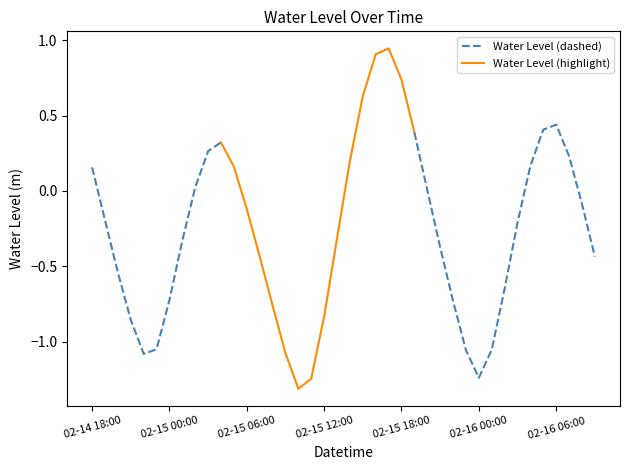

How many points are higher than both their immediate neighbors (excluding endpoints)?

3